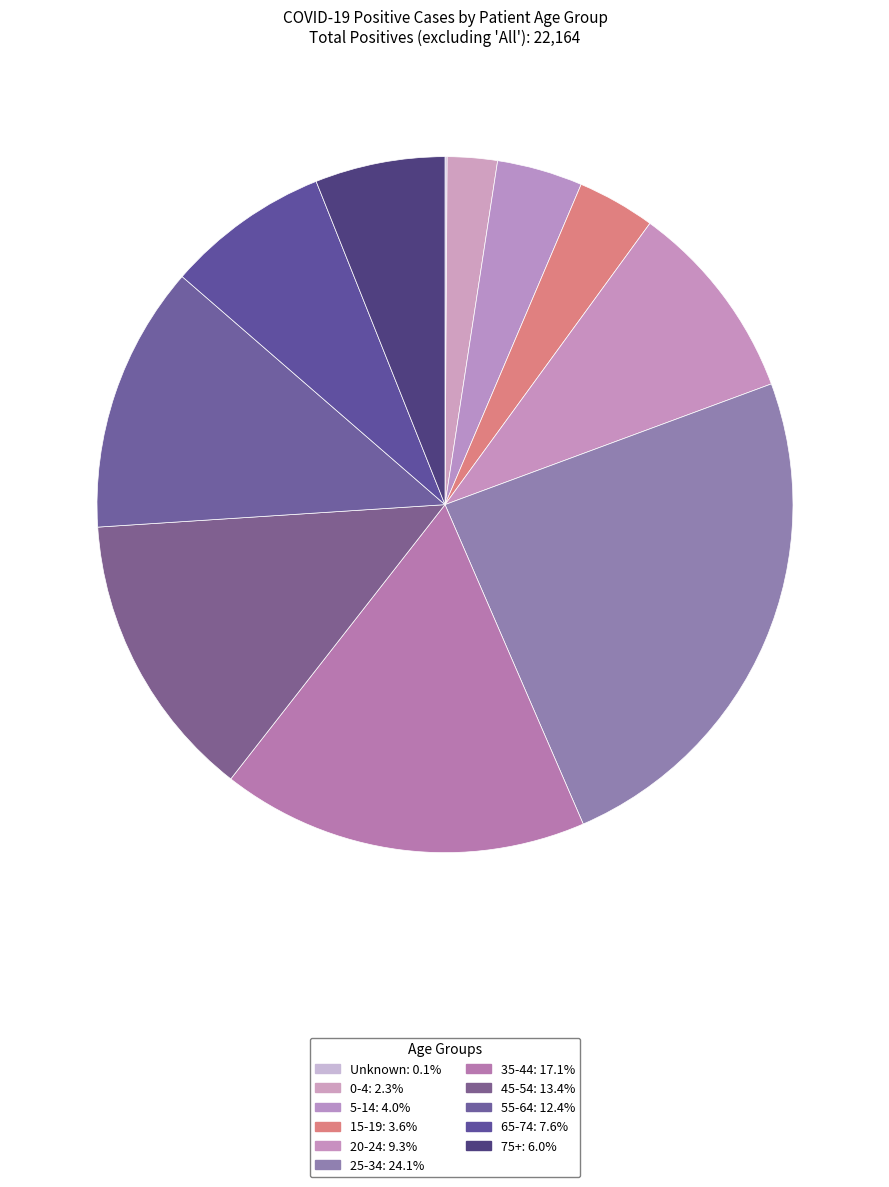

To the nearest percent, what is the difference between the 0-4 and 65-74 slice percentages?

5%